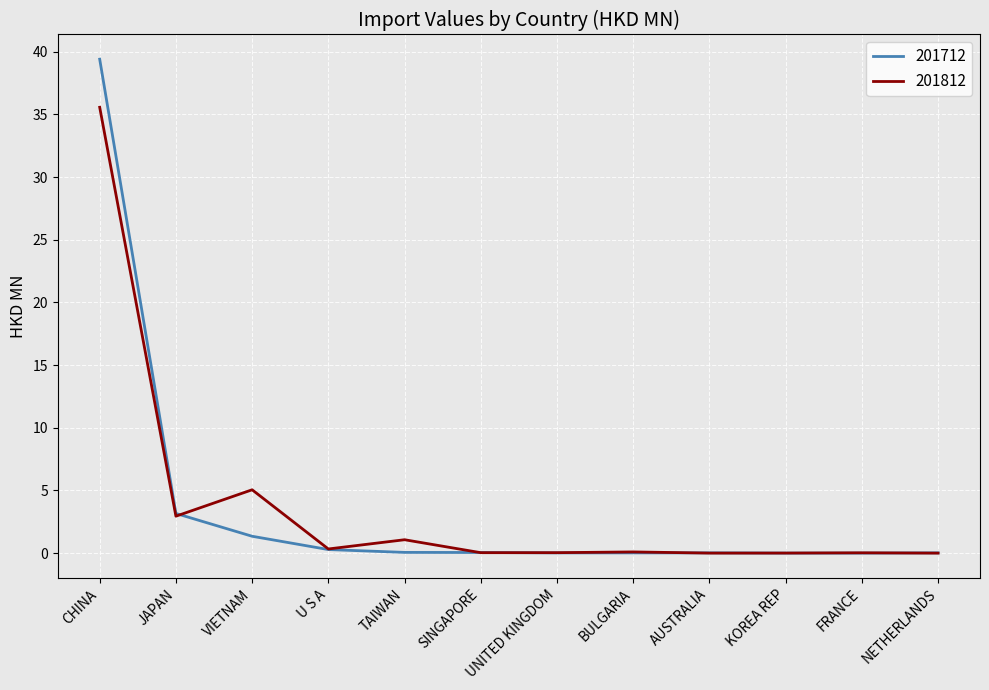

At which category is the sum across all series the highest?

CHINA